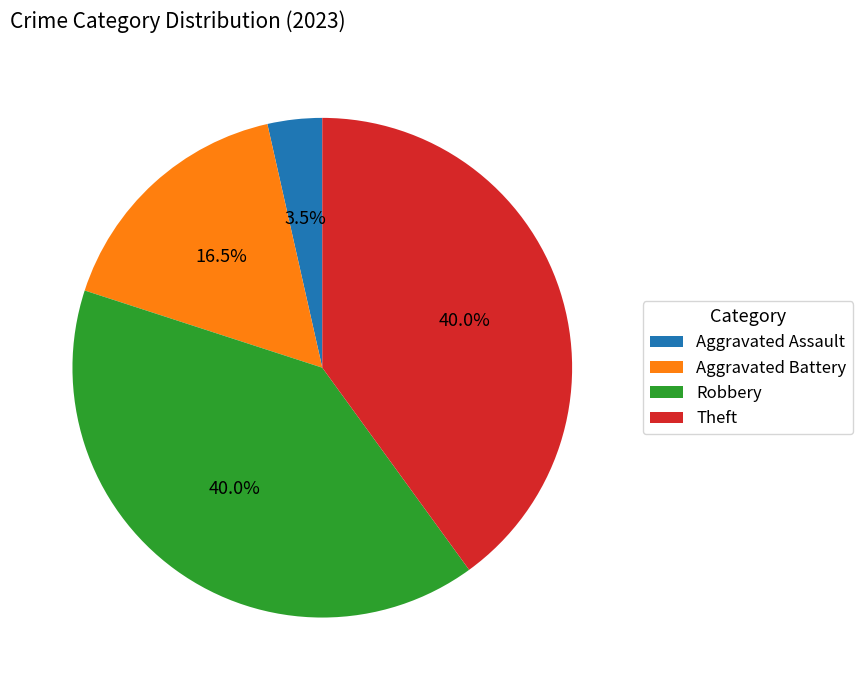

What is the ratio of the value at Aggravated Assault to the value at Theft?

0.1